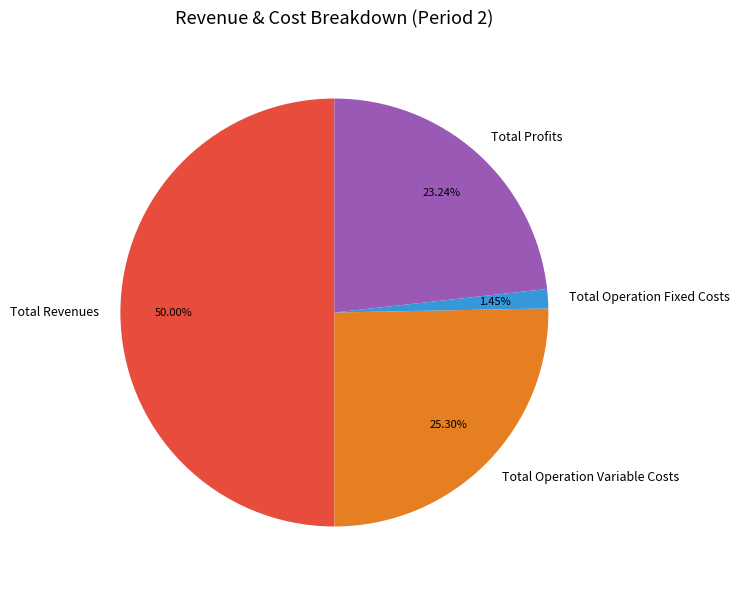

Is Total Operation Variable Costs the majority of the pie?

No